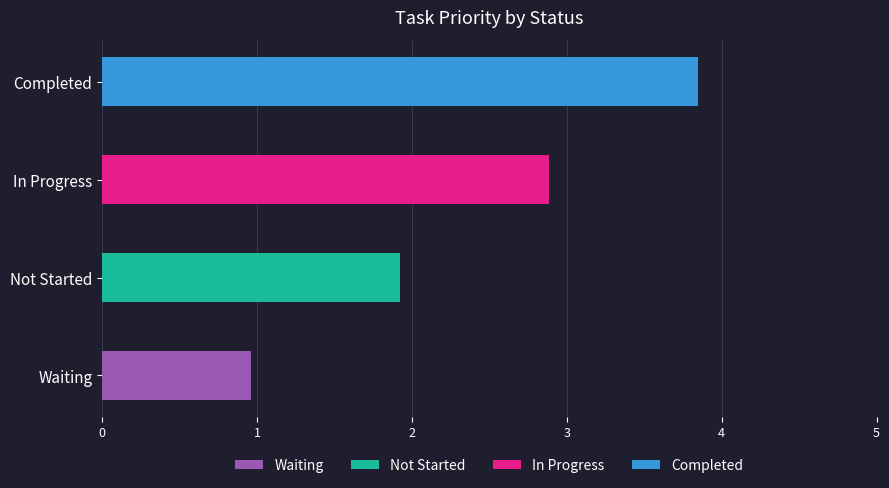

Reading left to right, extract all data points from this chart.

Waiting=1	Not Started=2	In Progress=3	Completed=4